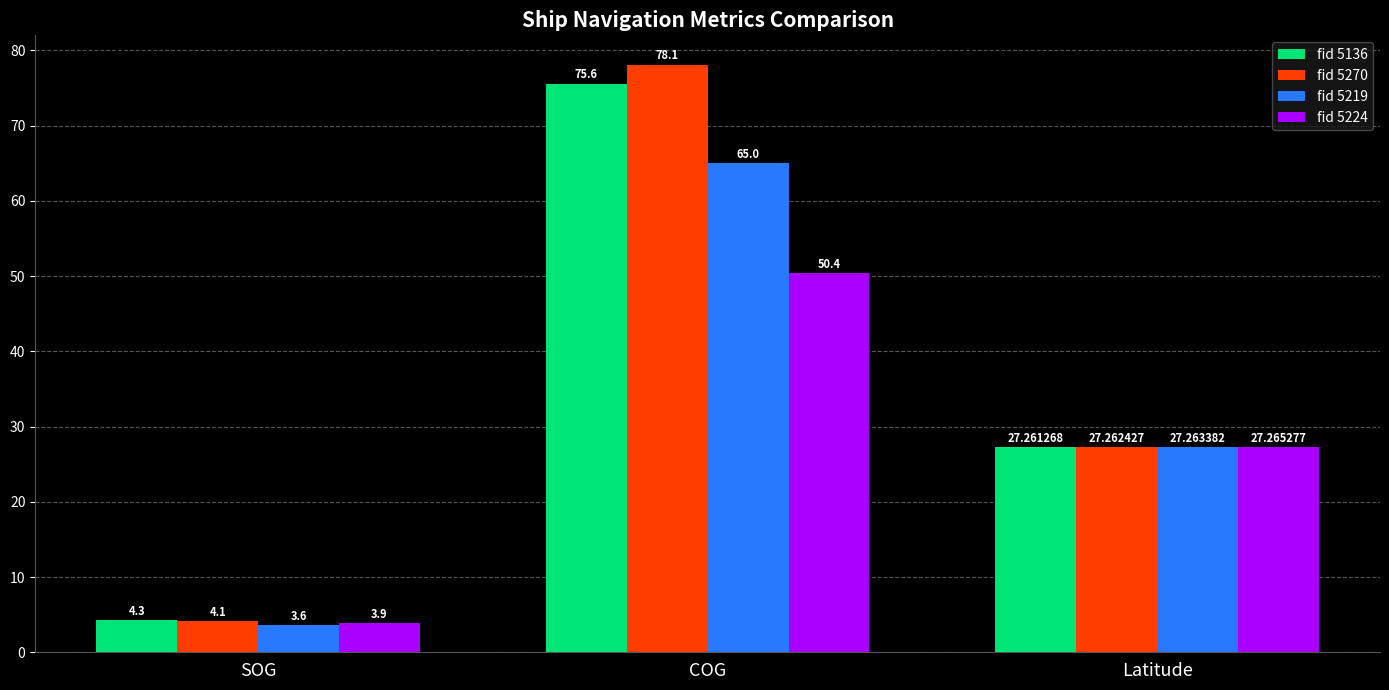

Between SOG and Latitude, which series saw the biggest shift?

fid 5219